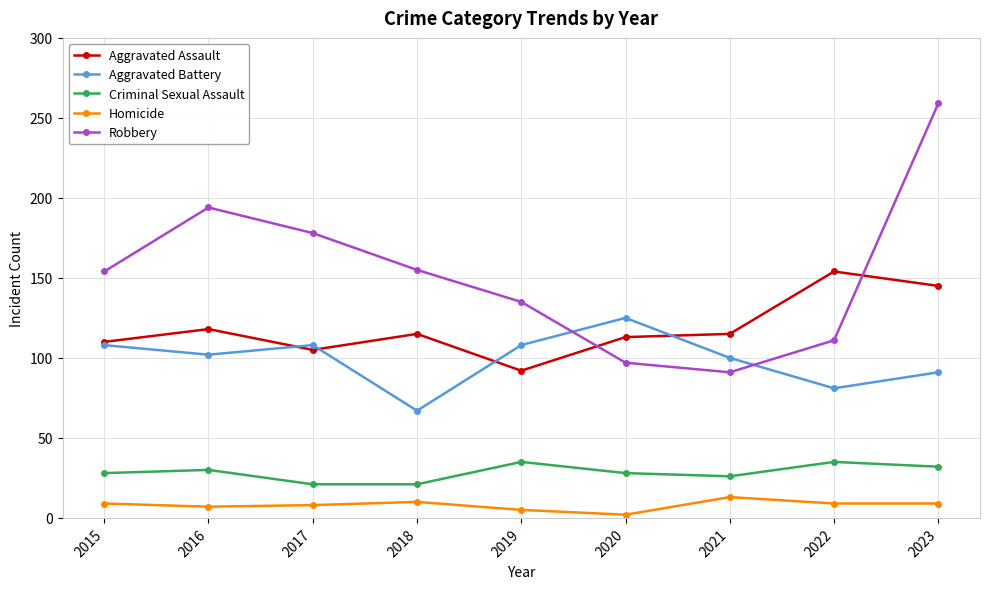

How many lines are shown in the chart?

5